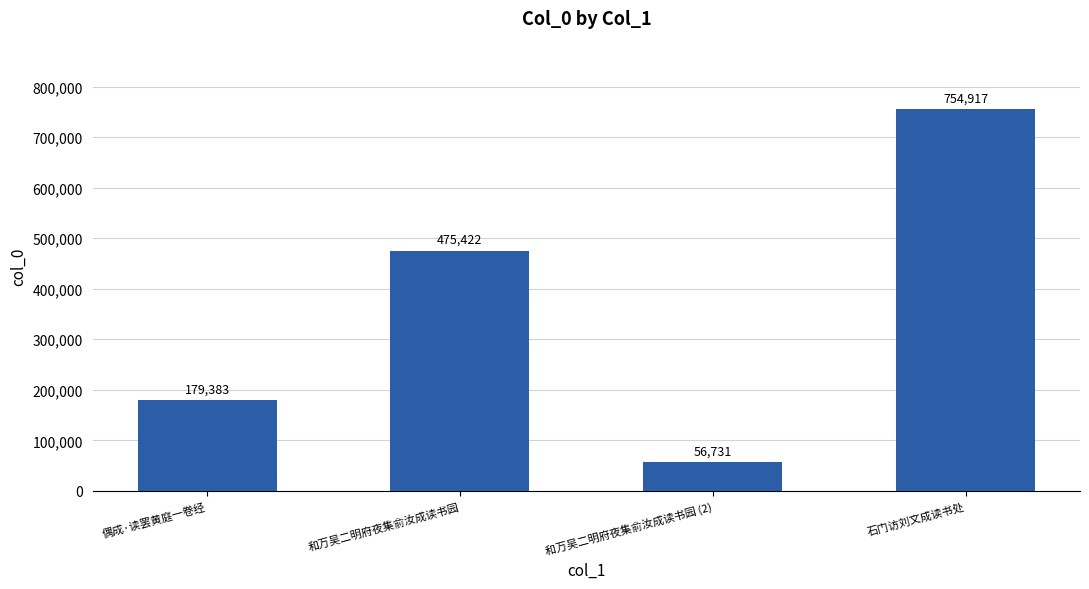

Rank the categories by value from lowest to highest.

和万吴二明府夜集俞汝成读书园 (2), 偶成·读罢黄庭一卷经, 和万吴二明府夜集俞汝成读书园, 石门访刘文成读书处